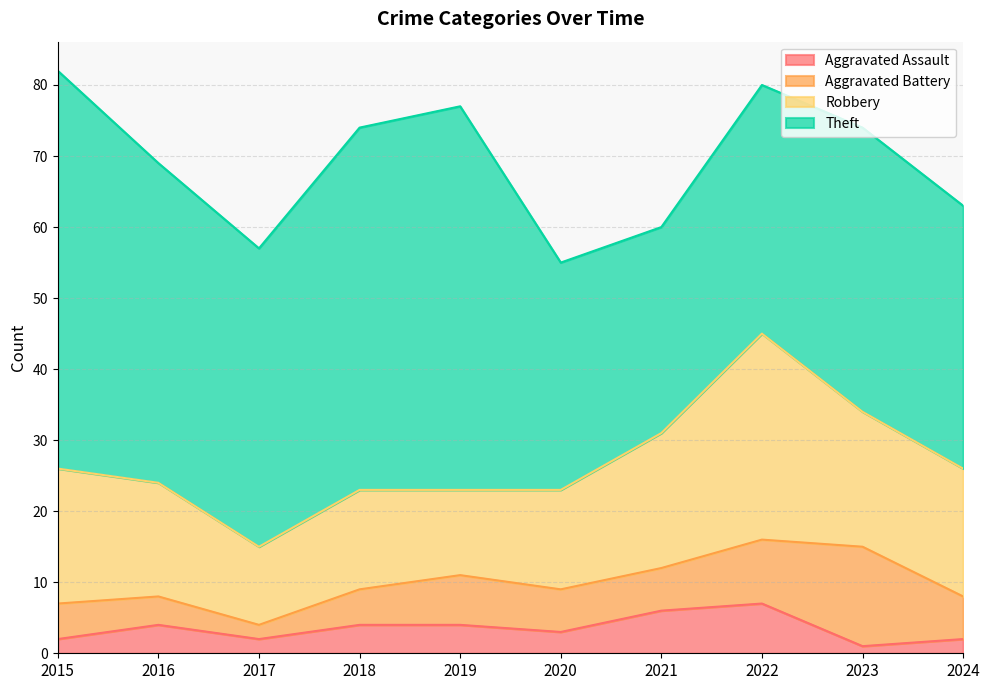

At how many categories does at least one series exceed 37?

6